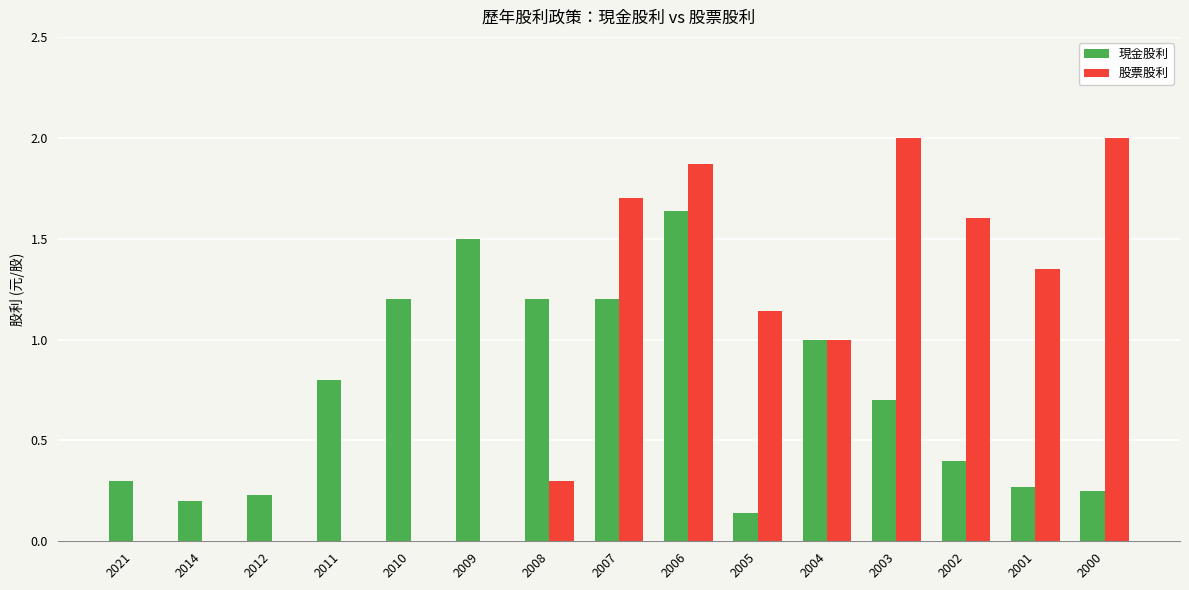

Is it true that 股票股利 equals 1.7 at 2005?

False